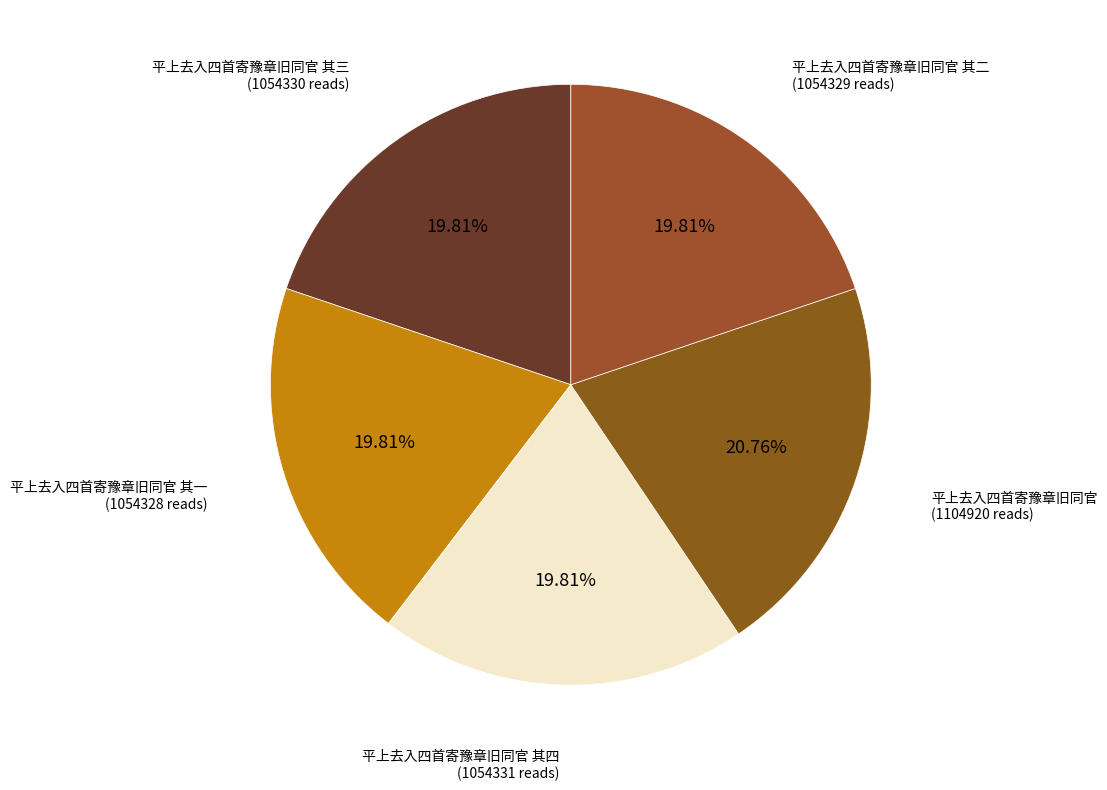

How many slices are in this pie chart?

5